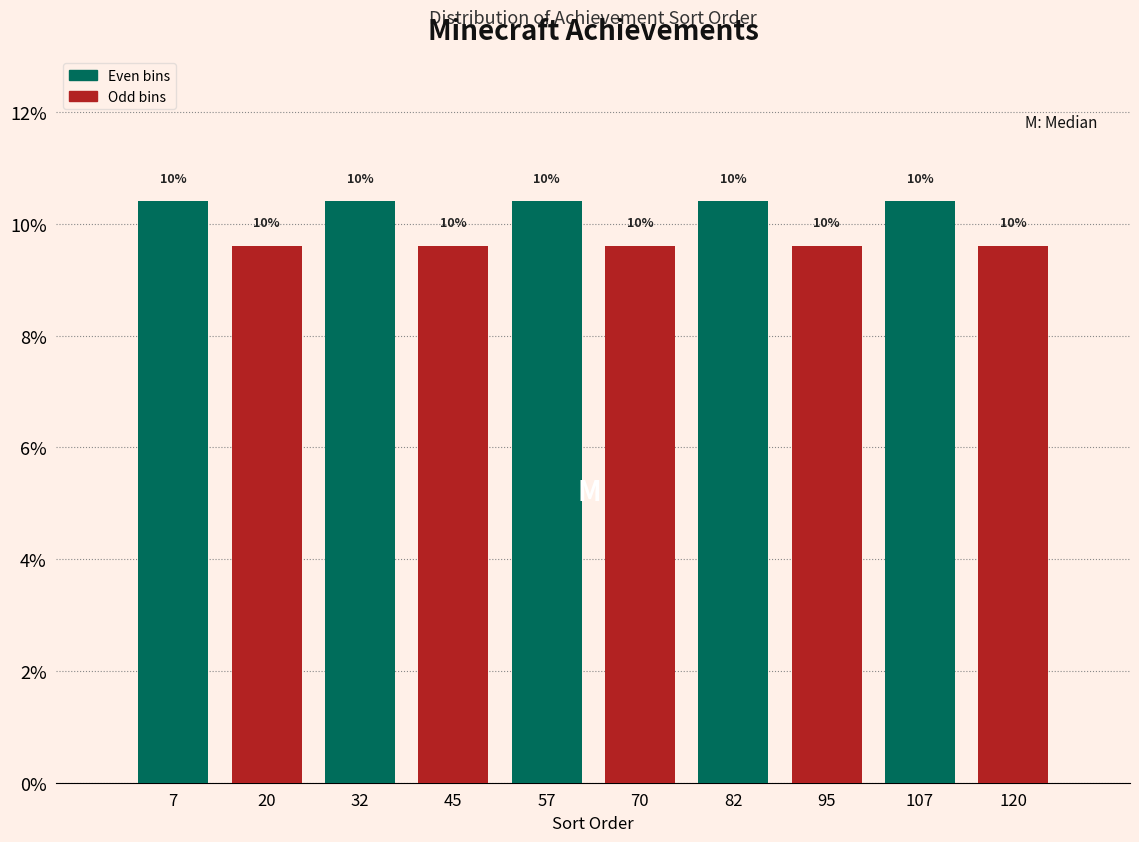

How many groups of bars are there?

5